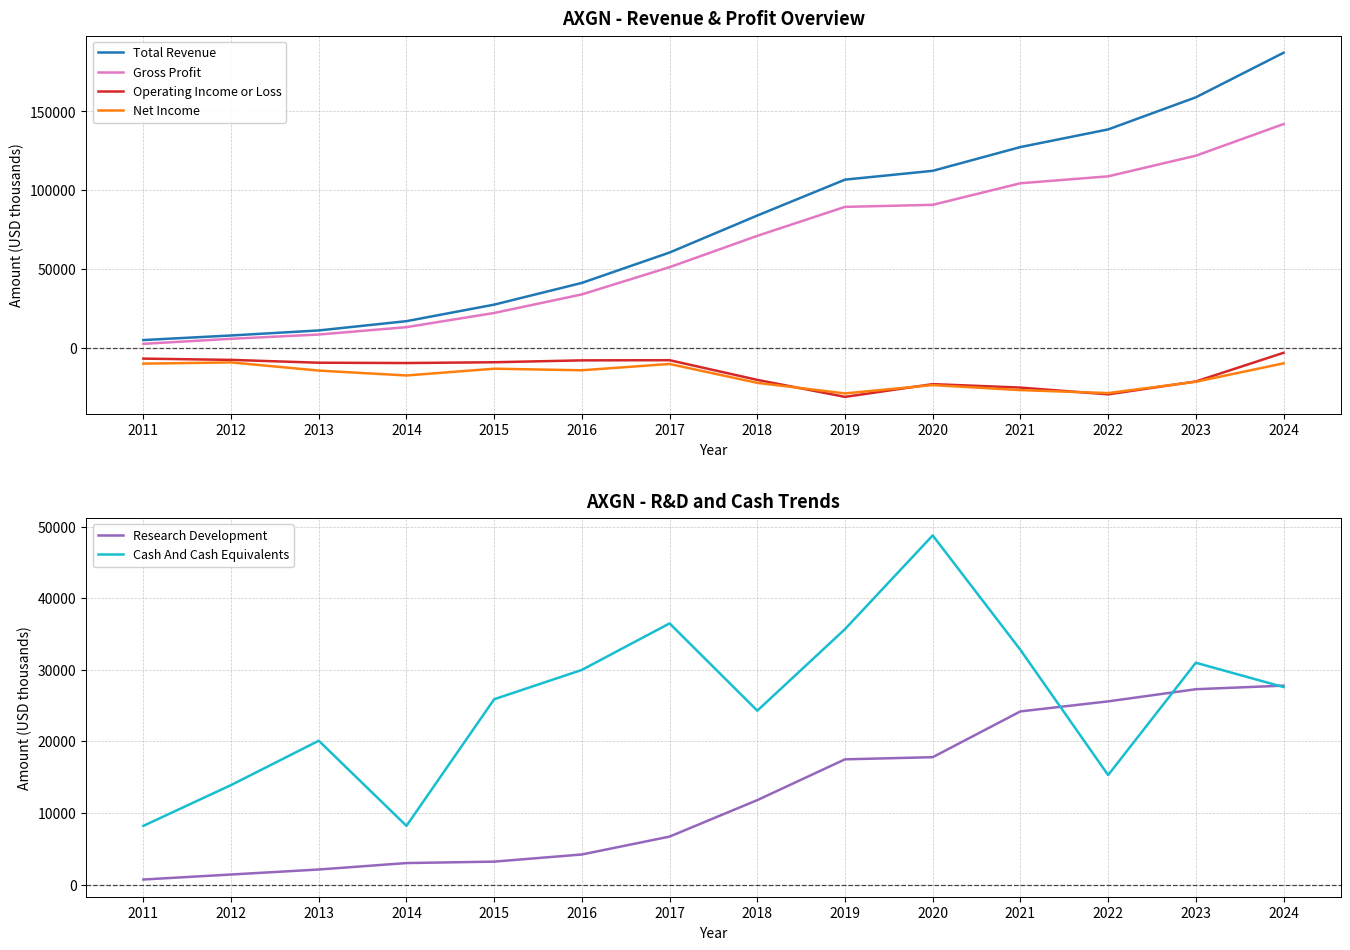

Does the chart display data point markers on the line(s)?

No